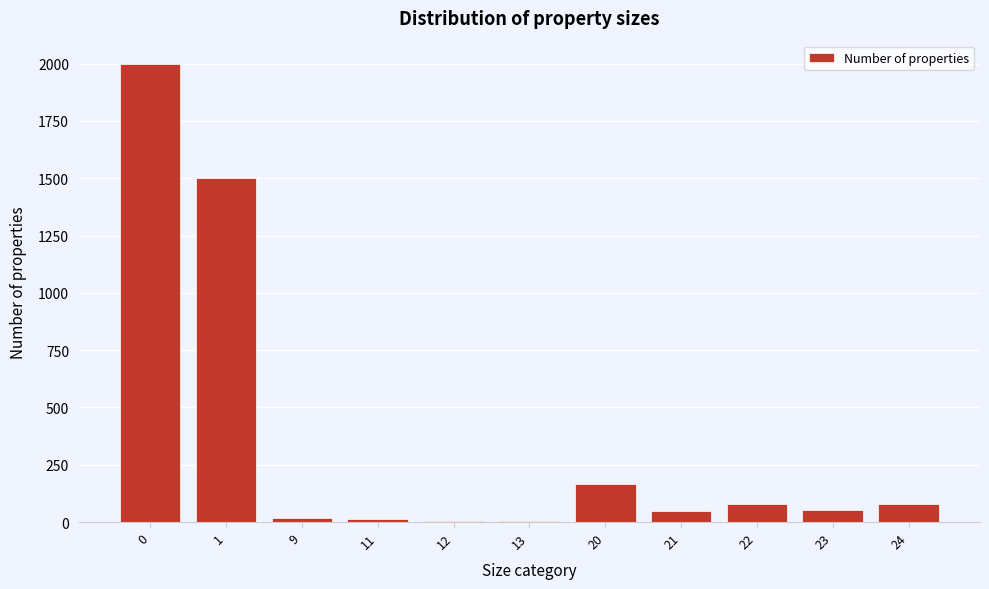

What is the greatest value displayed?

2000